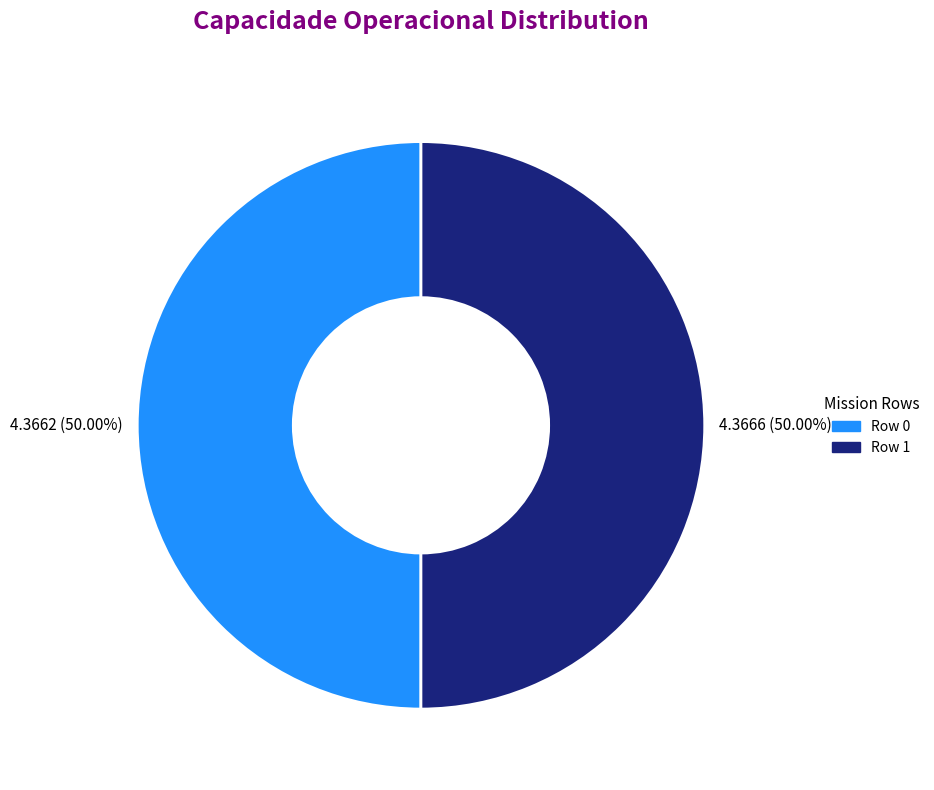

Approximately how many times larger is the value at Row 1 compared to Row 0?

1.0